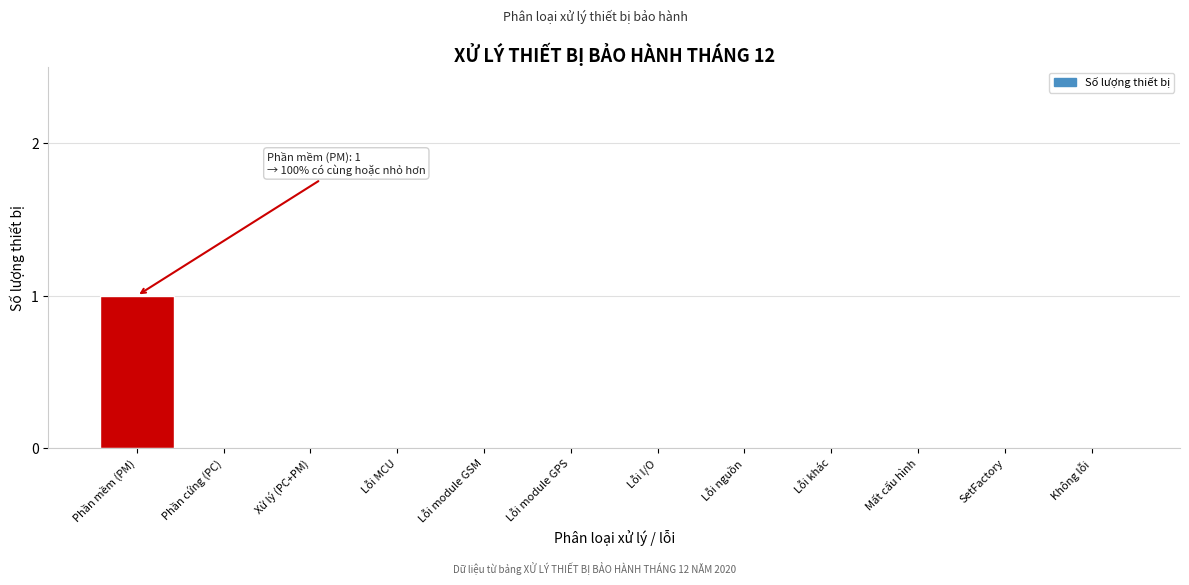

Reading right to left, list all the values displayed in this chart.

Không lỗi=0	SetFactory=0	Mất cấu hình=0	Lỗi khác=0	Lỗi nguồn=0	Lỗi I/O=0	Lỗi module GPS=0	Lỗi module GSM=0	Lỗi MCU=0	Xử lý (PC+PM)=0	Phần cứng (PC)=0	Phần mềm (PM)=1